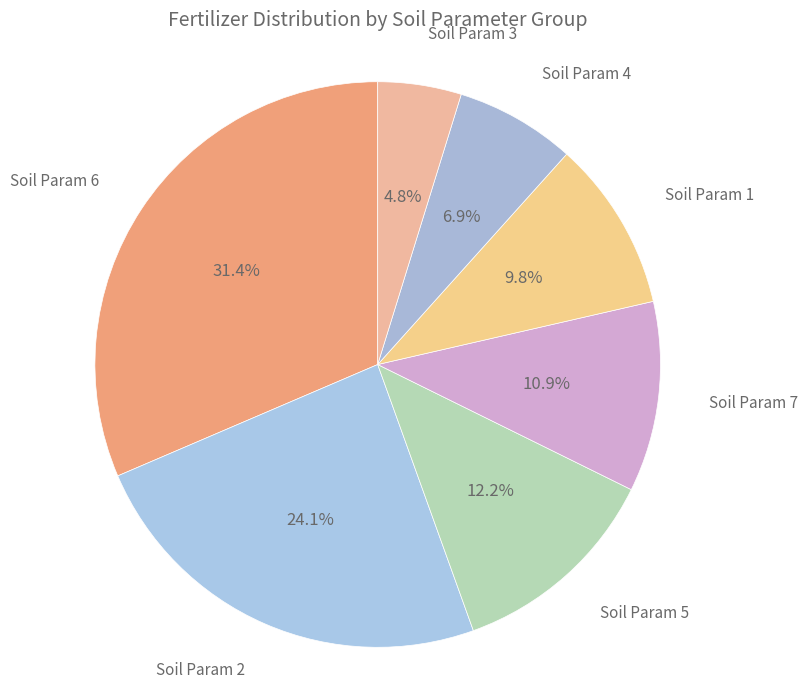

How many slices are in this pie chart?

7